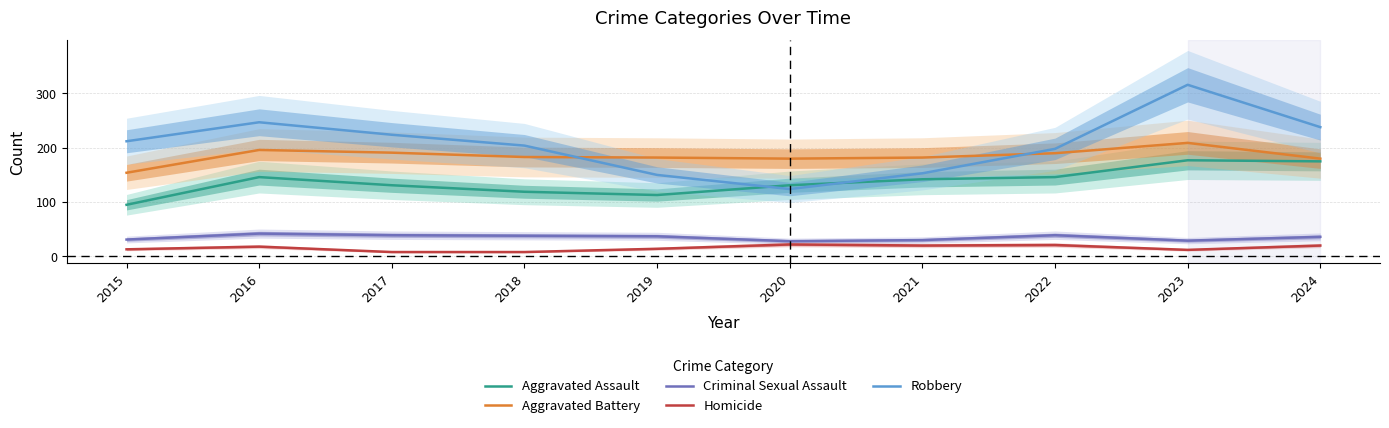

What is the sum of the Aggravated Assault values at 2017 and 2022?

277